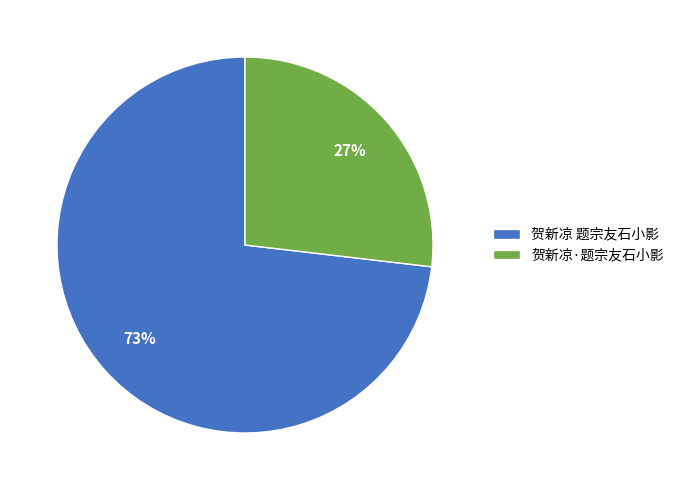

How many segments does this pie chart have?

2